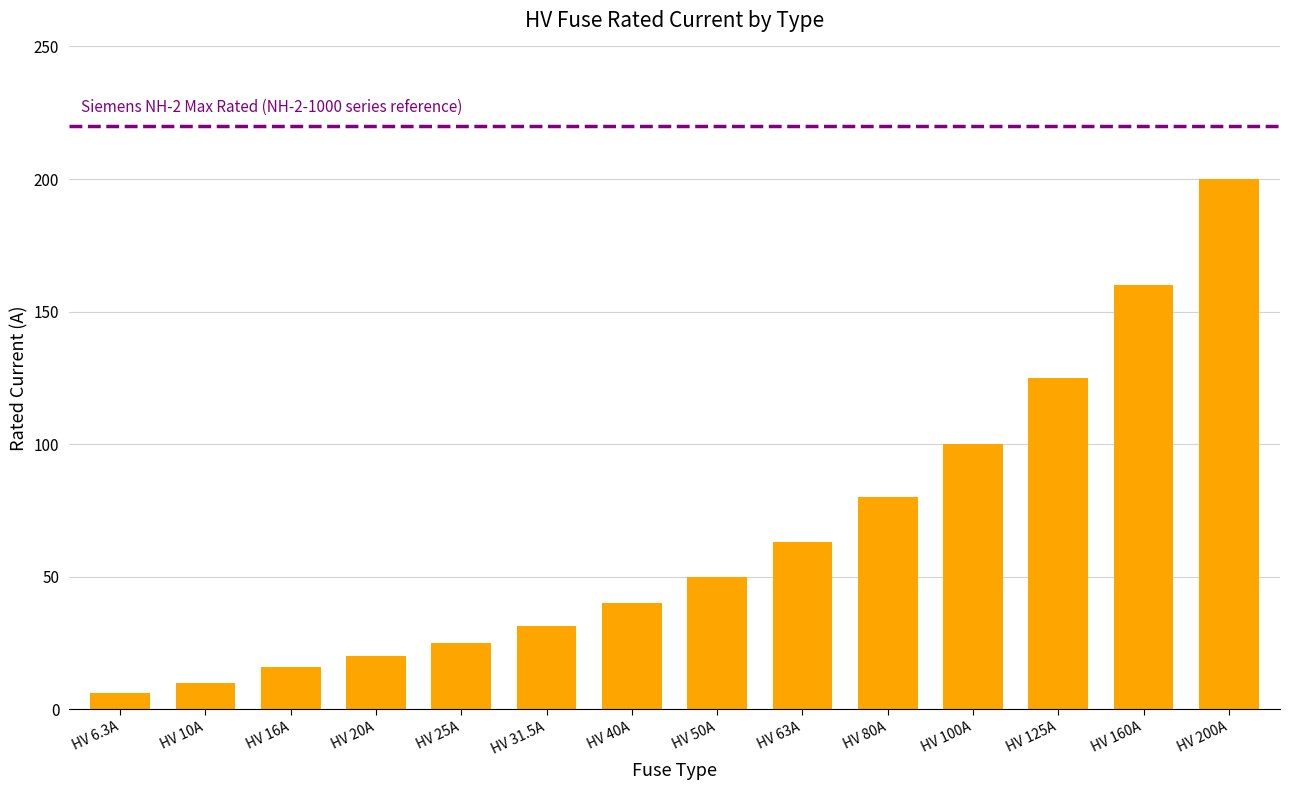

How many bars are there in total?

14